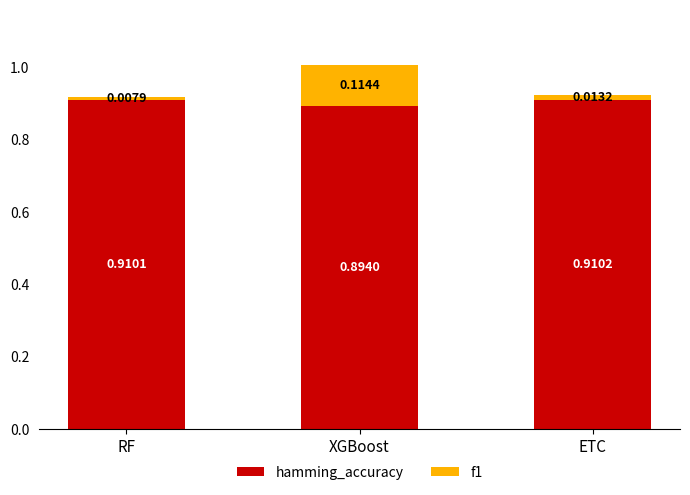

What is the total value across all series at XGBoost?

1.0